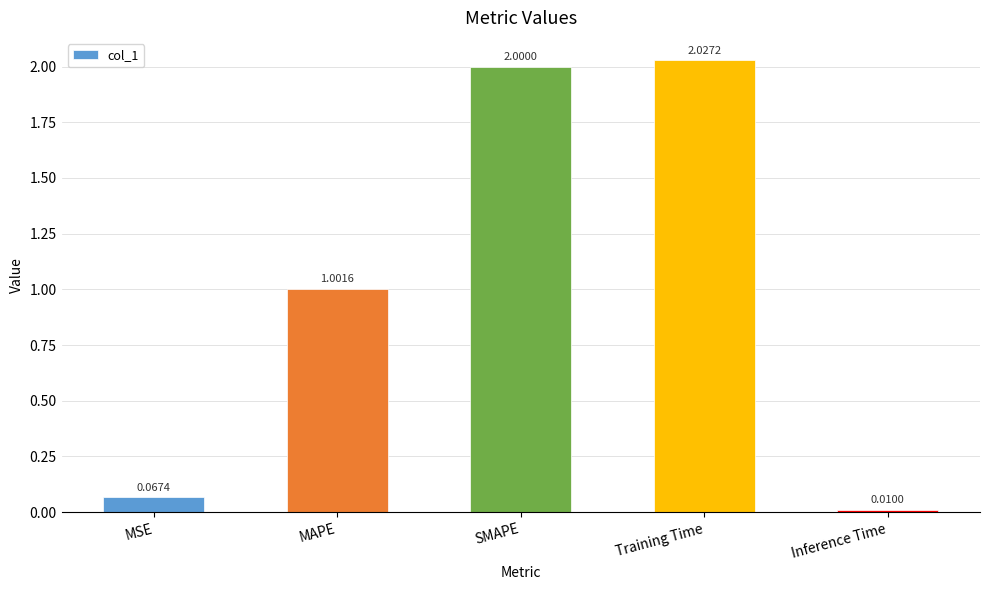

What is the average value?

1.0